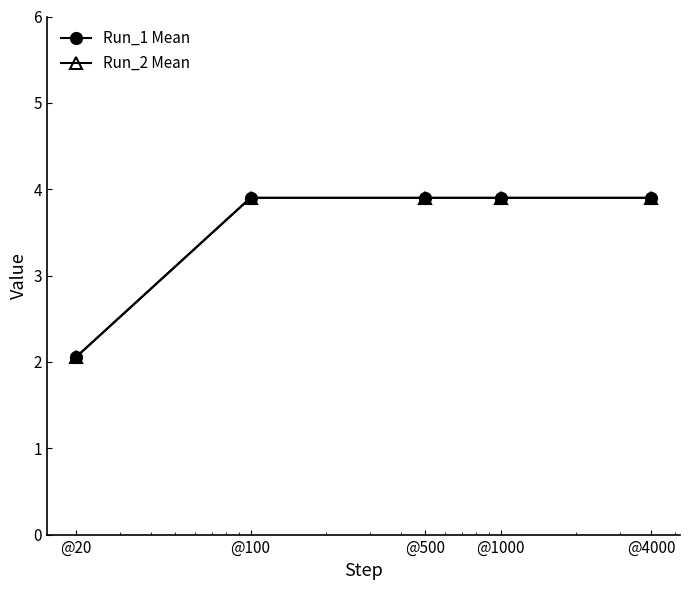

At how many categories does at least one series exceed 2?

5